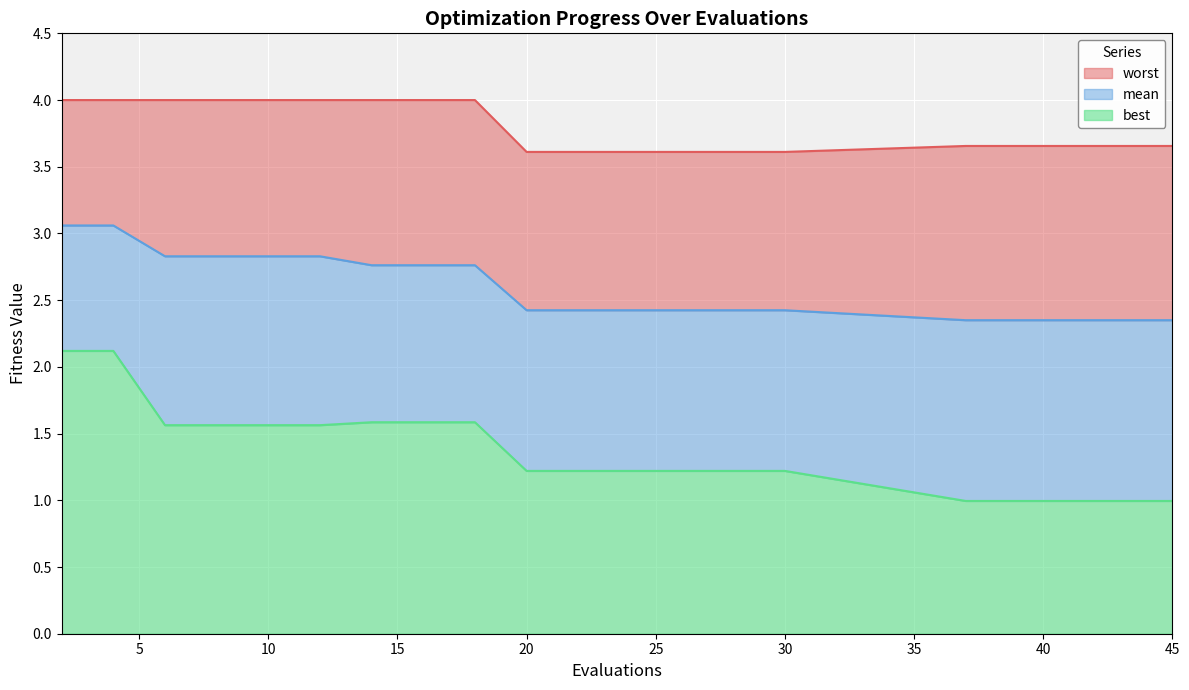

What is the total value across all series at 15?

8.4